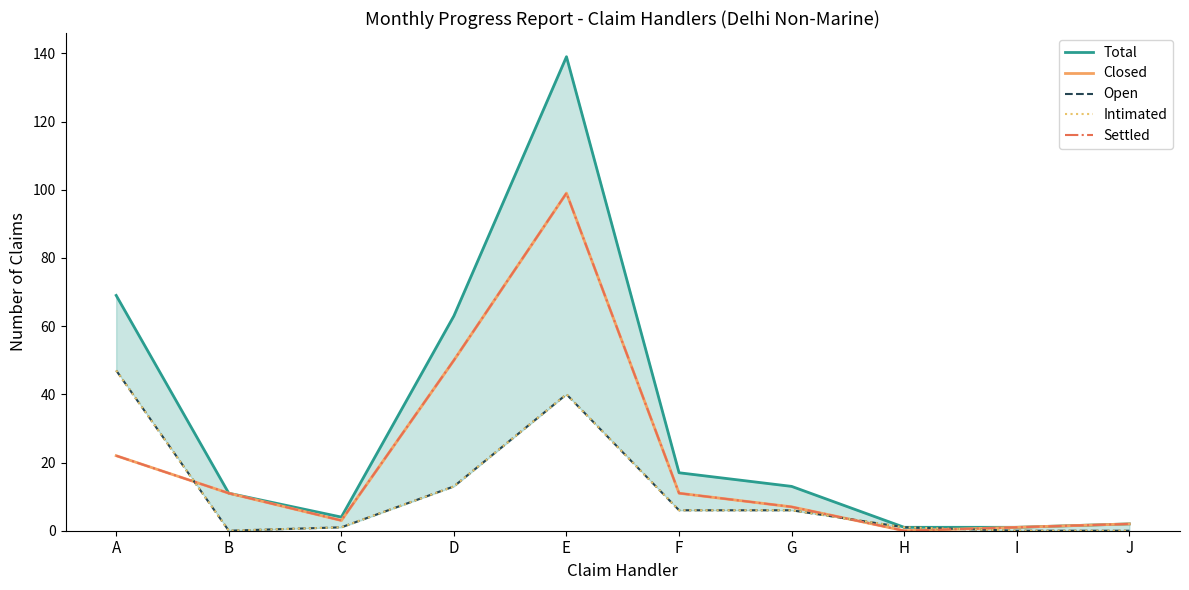

True or false: Closed and Settled cross at least once.

False